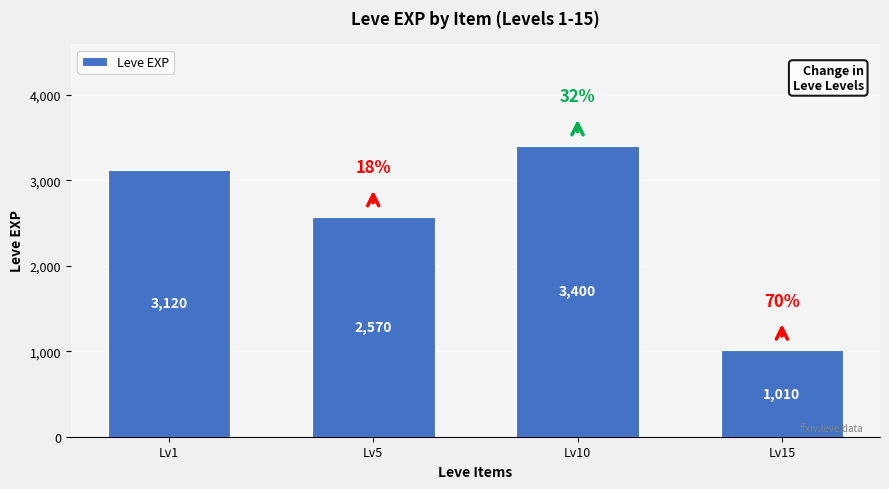

Rank the categories by value from lowest to highest.

Lv15, Lv5, Lv1, Lv10